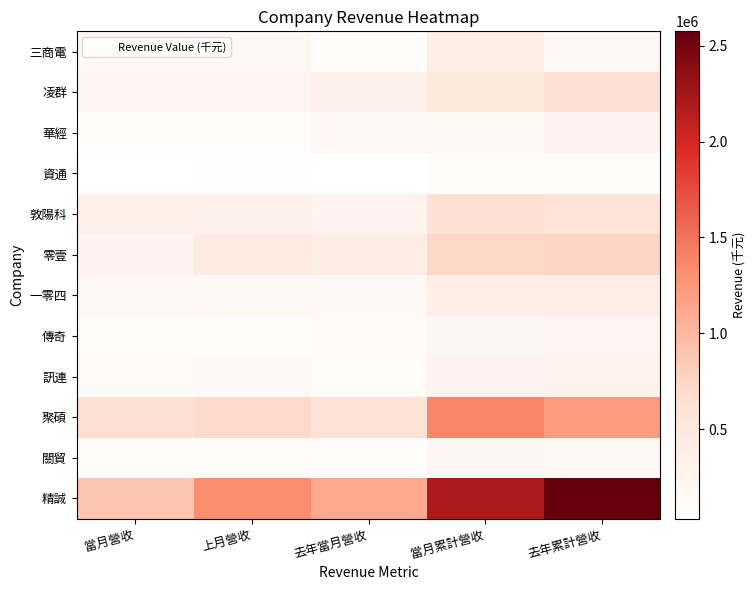

Which has a higher value, 去年當月營收 or 上月營收?

上月營收